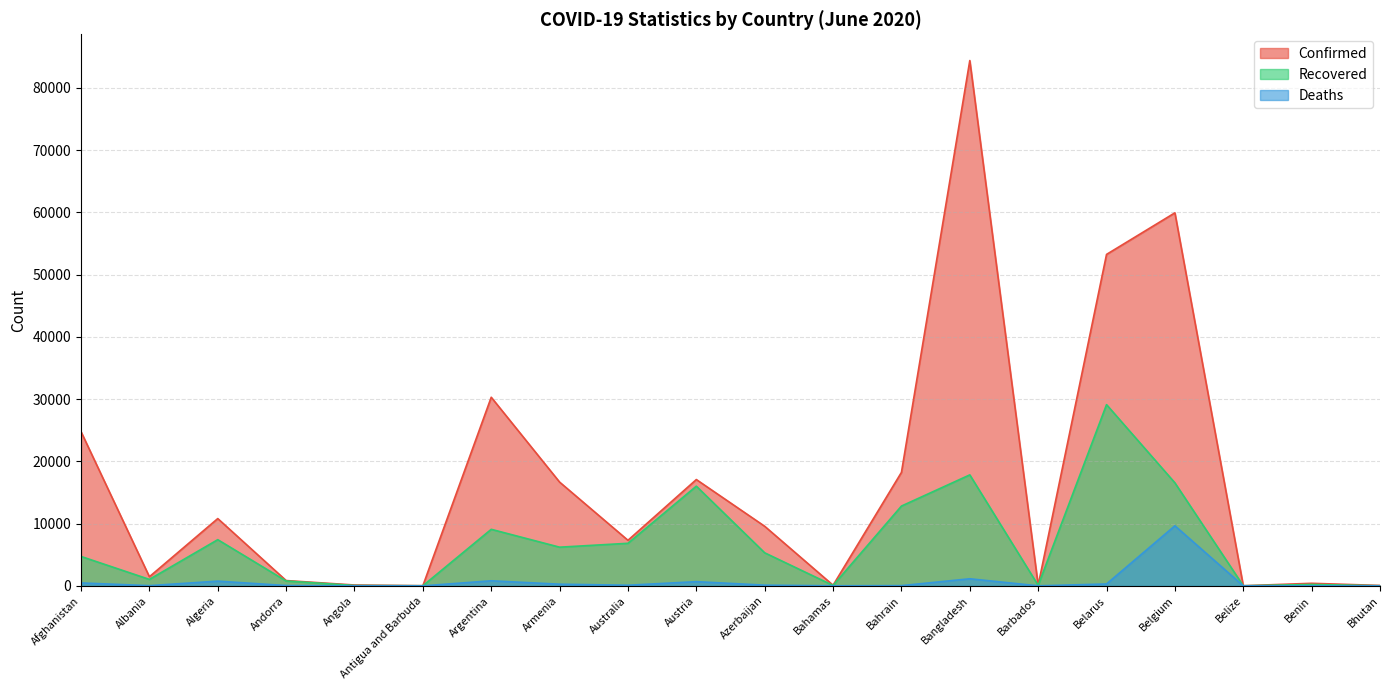

What is the label of the 14th point from the left?

Bangladesh